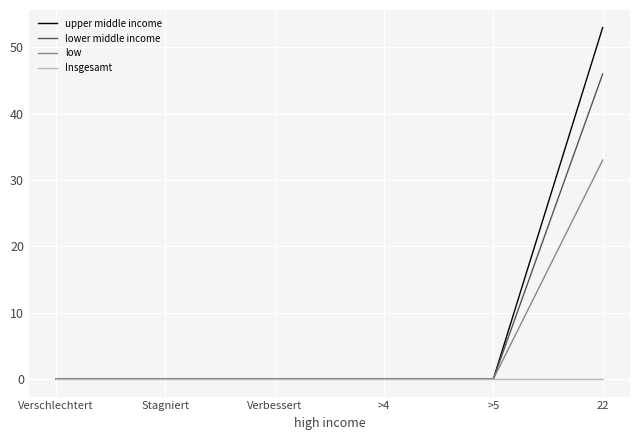

What is the greatest value displayed?

53